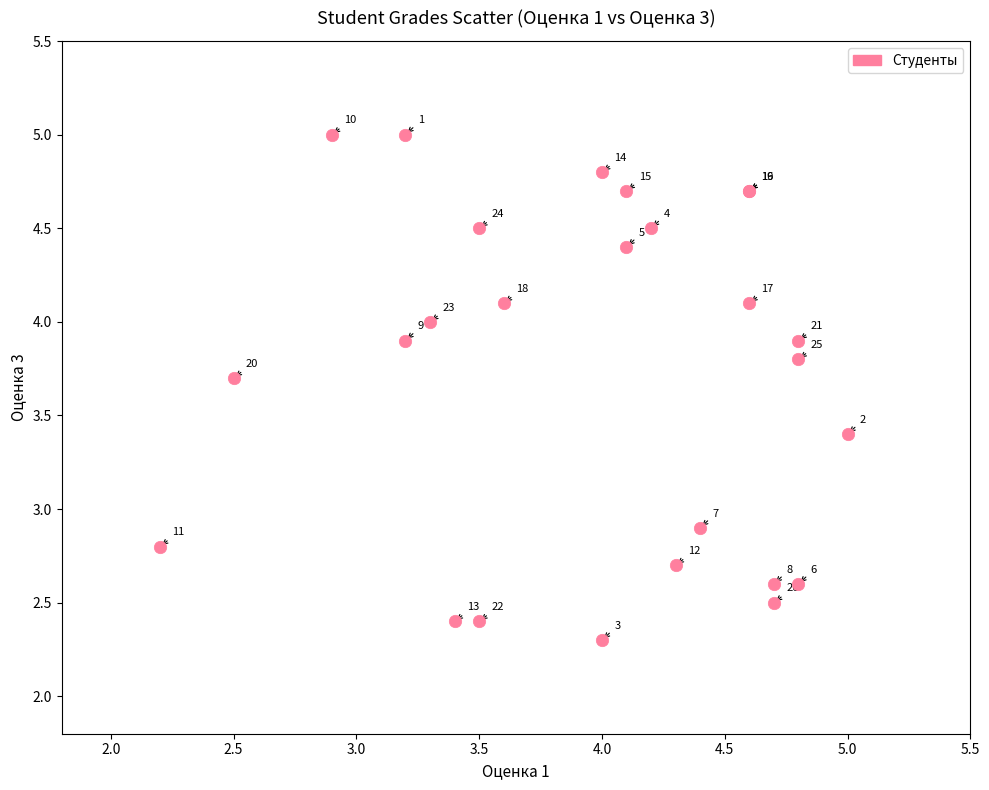

What Y value in the scatter plot is closest to 3?

2.9